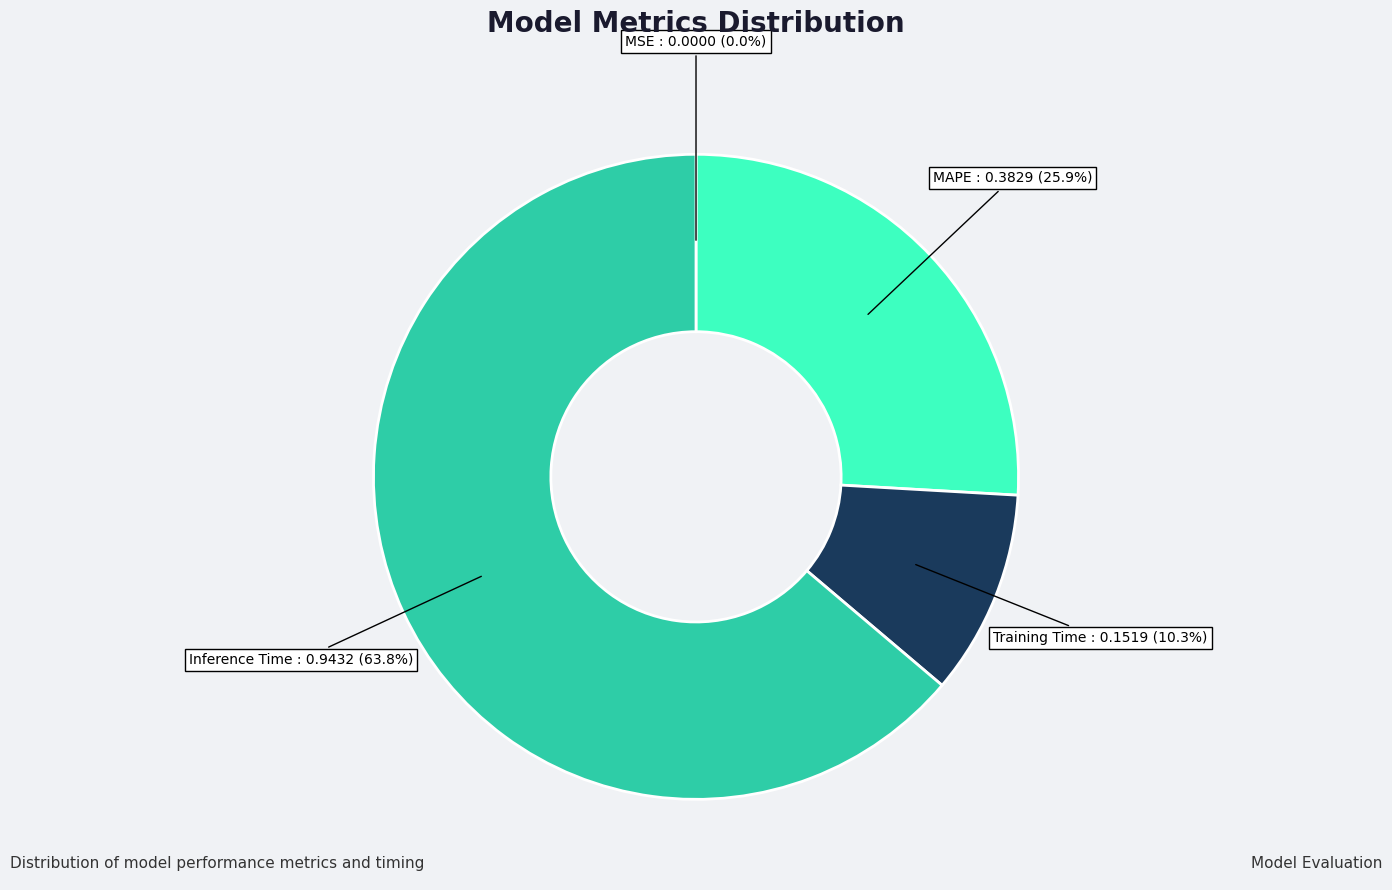

Is there a majority slice in this chart?

Yes